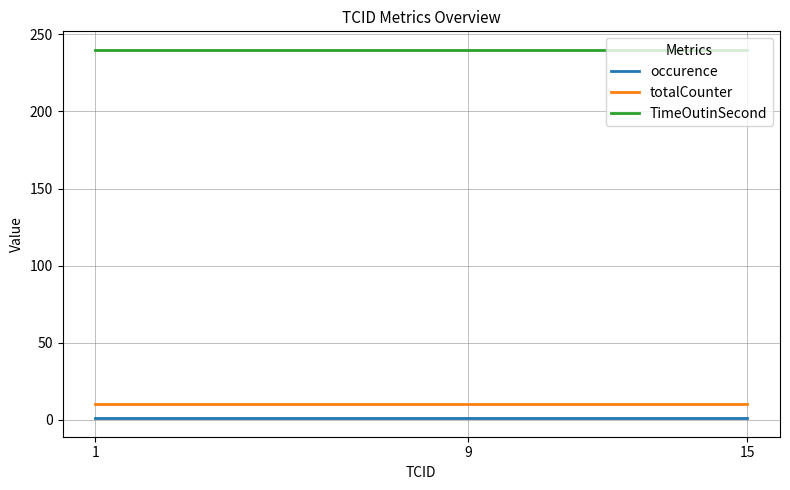

True or false: TimeOutinSecond has a value of 140 at 15.

False